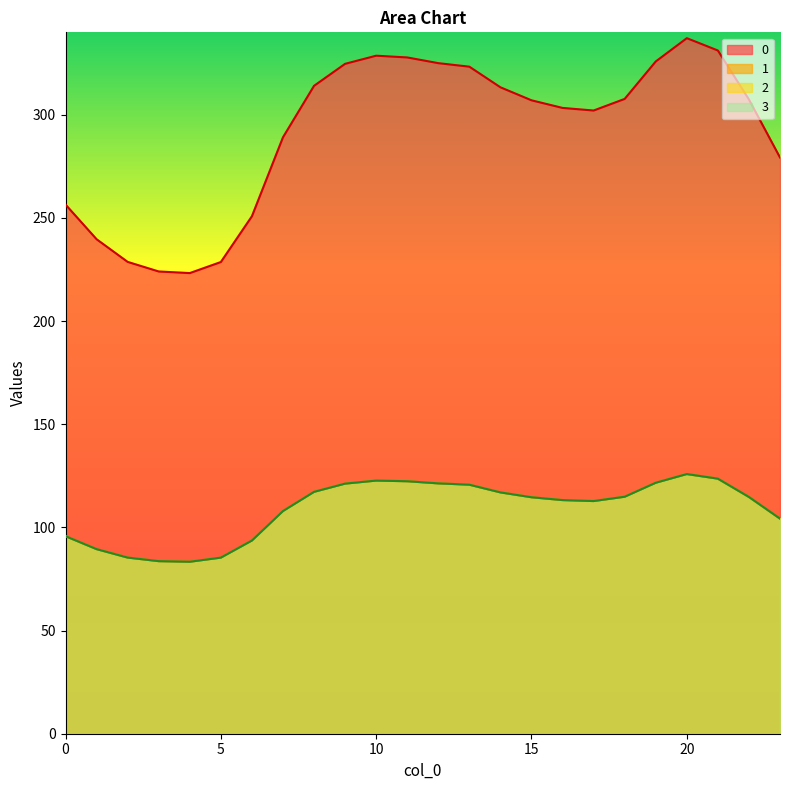

Reading left to right, extract all data points from this chart.

0: 256.5	239.7	228.7	224.1	223.3	228.7	250.9	289.1	314.1	324.7	328.7	327.8	325.1	323.3	313.4	307.1	303.4	302.1	307.7	325.9	337.2	331.2	307.4	279.3
1: 95.8	89.5	85.4	83.7	83.4	85.4	93.7	107.9	117.3	121.2	122.7	122.4	121.4	120.7	117.0	114.6	113.3	112.8	114.9	121.7	125.9	123.6	114.8	104.3
2: 95.8	89.5	85.4	83.7	83.4	85.4	93.7	107.9	117.3	121.2	122.7	122.4	121.4	120.7	117.0	114.6	113.3	112.8	114.9	121.7	125.9	123.6	114.8	104.3
3: 95.8	89.5	85.4	83.7	83.4	85.4	93.7	107.9	117.3	121.2	122.7	122.4	121.4	120.7	117.0	114.6	113.3	112.8	114.9	121.7	125.9	123.6	114.8	104.3